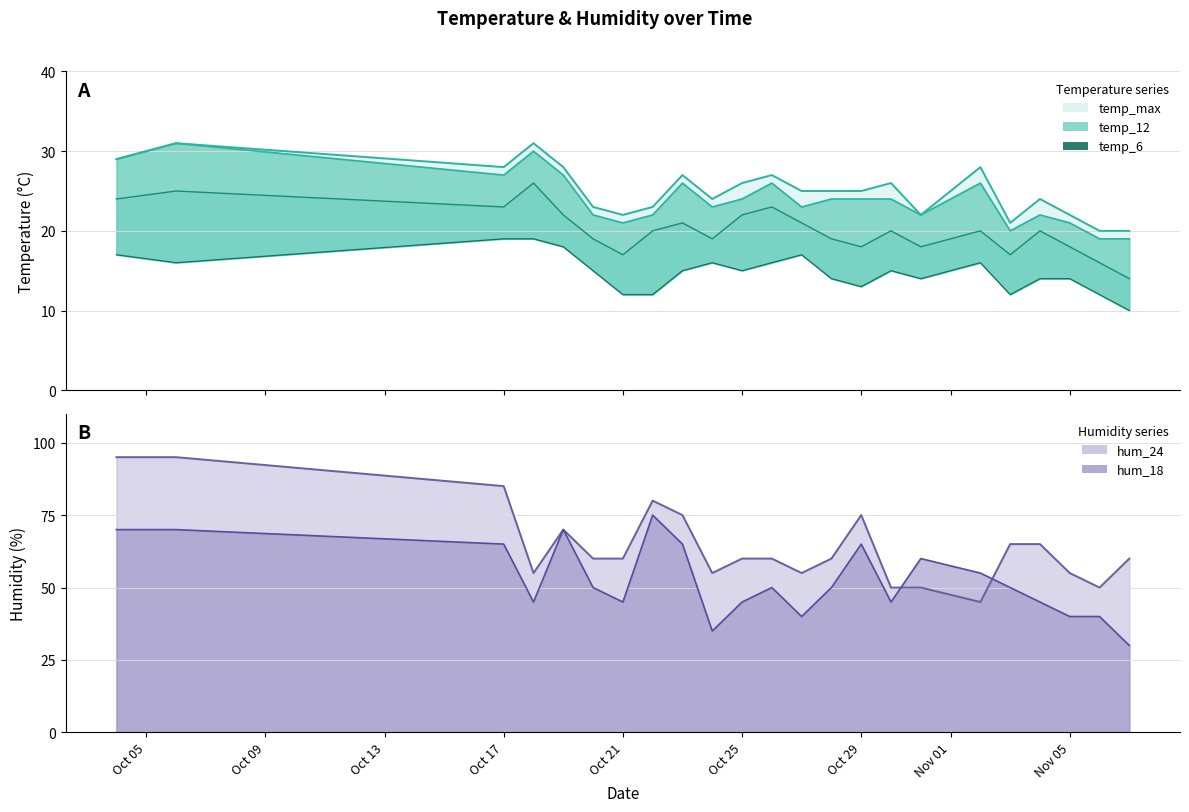

Where does the temp_6 series first go above 15?

Oct 05